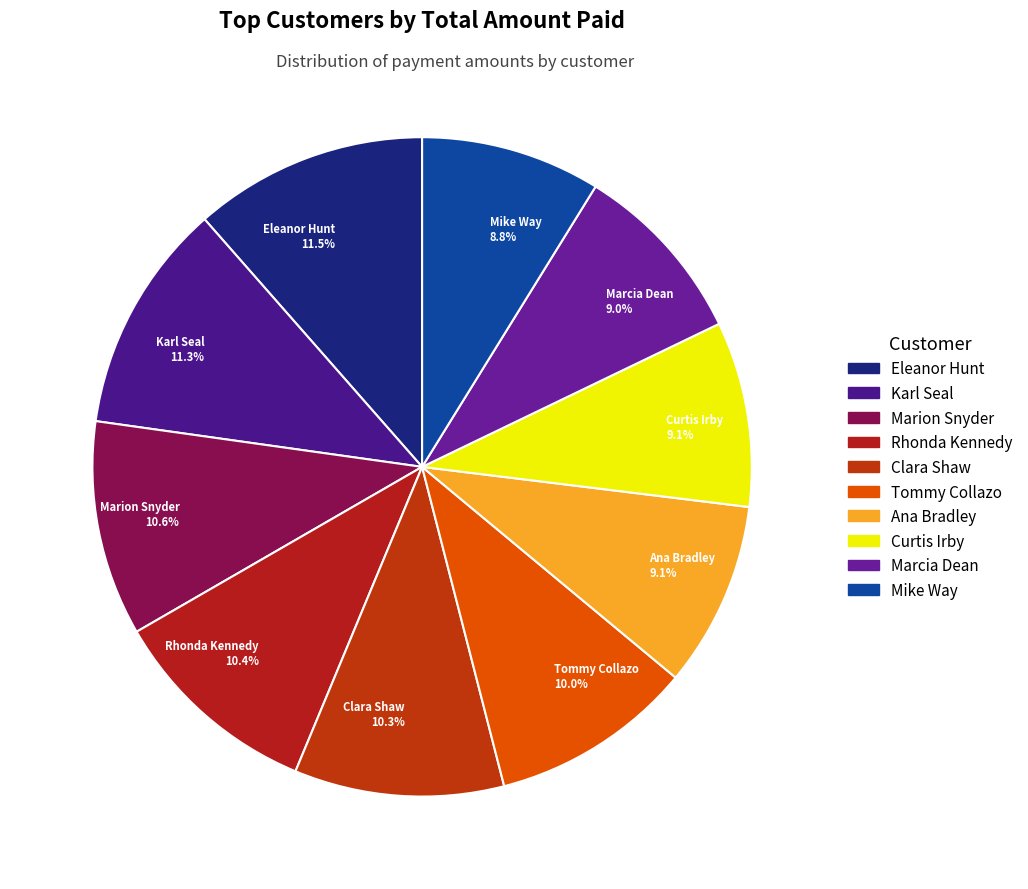

To the nearest percent, what percentage of the pie is Clara Shaw?

10%